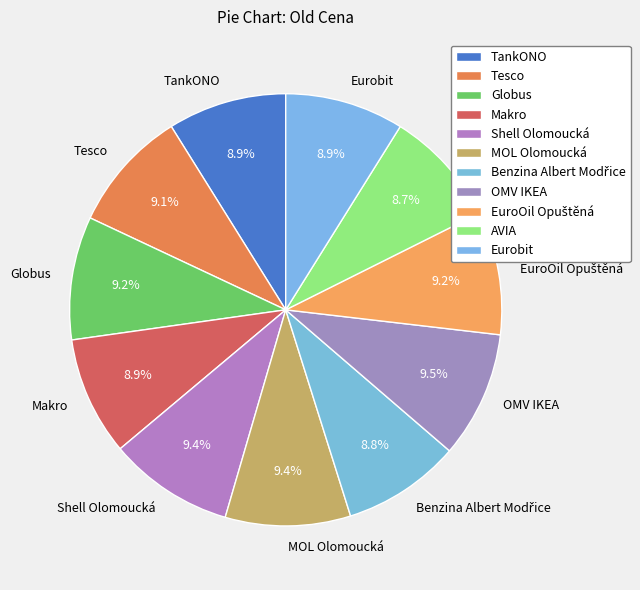

Does Eurobit represent more than half of the total?

No